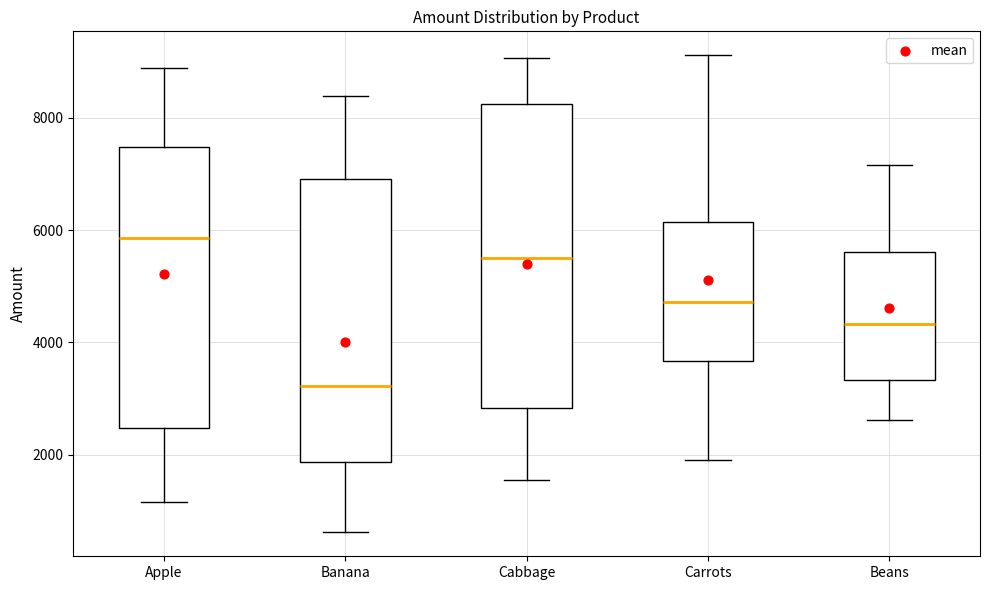

Reading left to right, read every box against the y-axis: the position of its median line, the range the box covers, and the ends of its whiskers. The values are not printed on the chart, so give them approximately, as read against the axis.

Apple: median 5800, box 2400 to 7400, whiskers 1200 to 8800
Banana: median 3200, box 1800 to 7000, whiskers 600 to 8400
Cabbage: median 5600, box 2800 to 8200, whiskers 1600 to 9000
Carrots: median 4800, box 3600 to 6200, whiskers 2000 to 9200
Beans: median 4400, box 3400 to 5600, whiskers 2600 to 7200